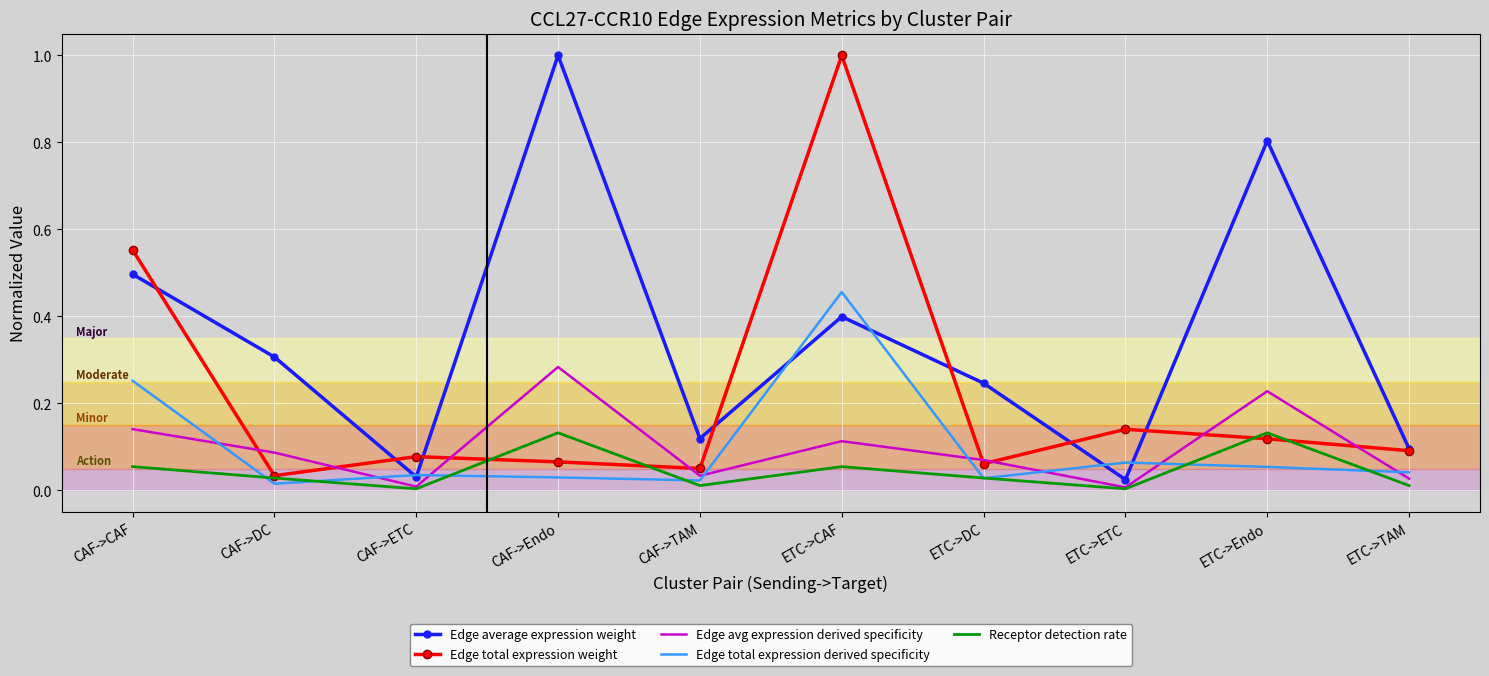

What is the sum of all Edge average expression weight values?

3.5